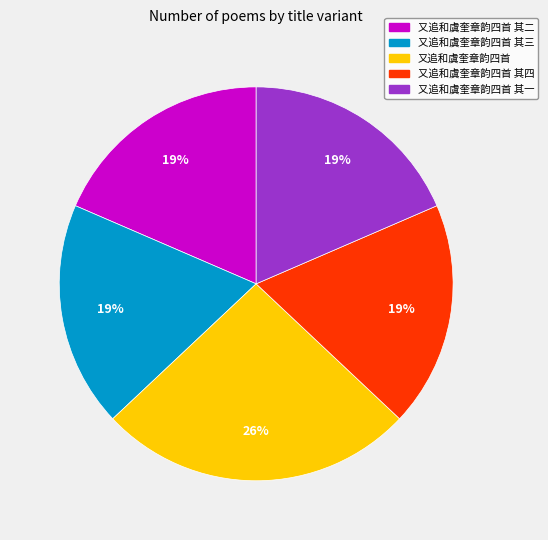

Does any single category account for the majority?

No